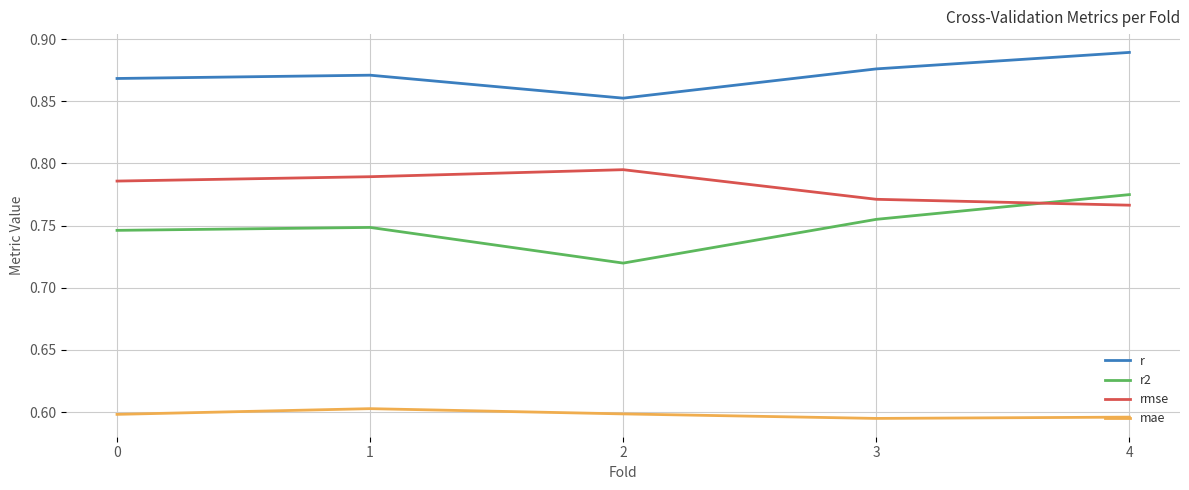

Rank the series by their maximum value, from lowest to highest.

mae, r2, rmse, r